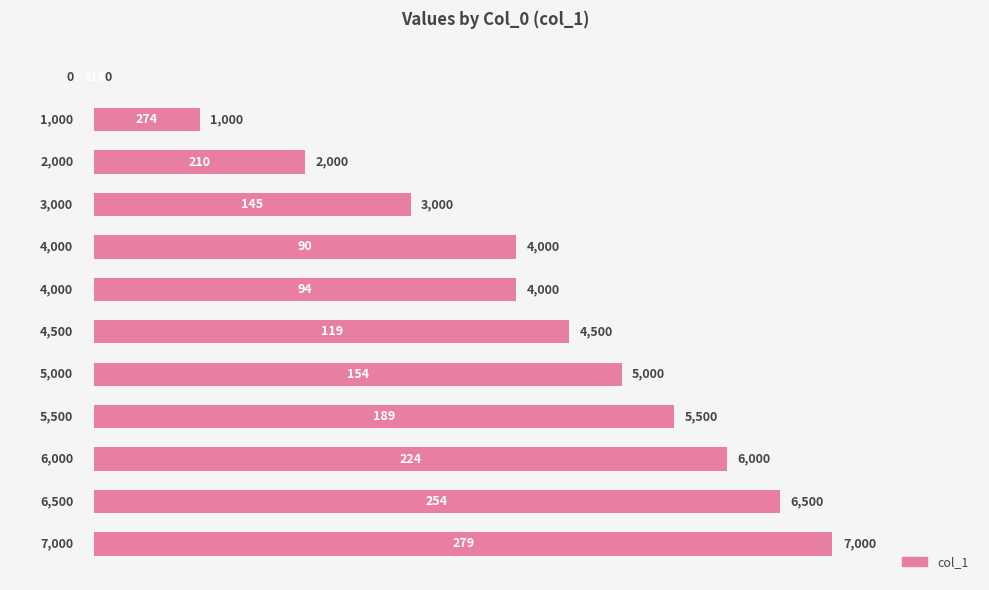

What is the greatest value displayed?

7000